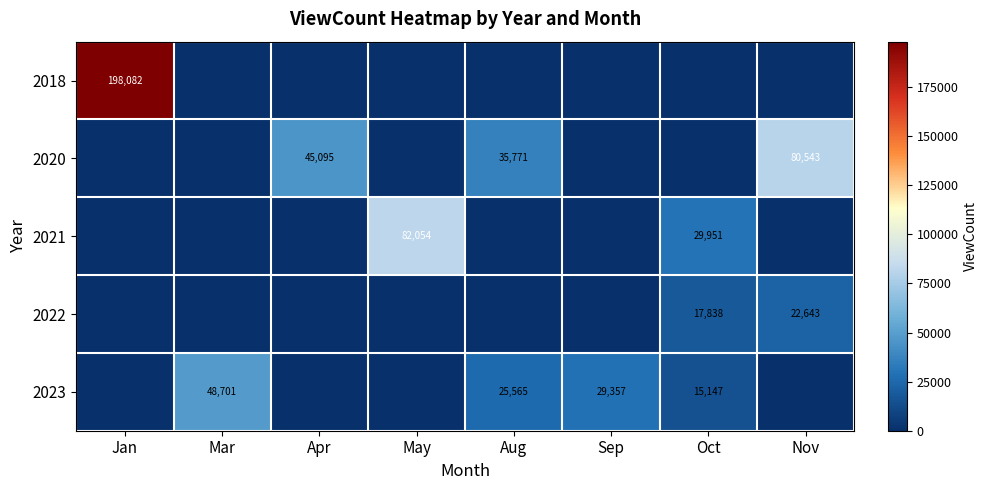

True or false: 2023 has a value of 29357 at Sep.

True